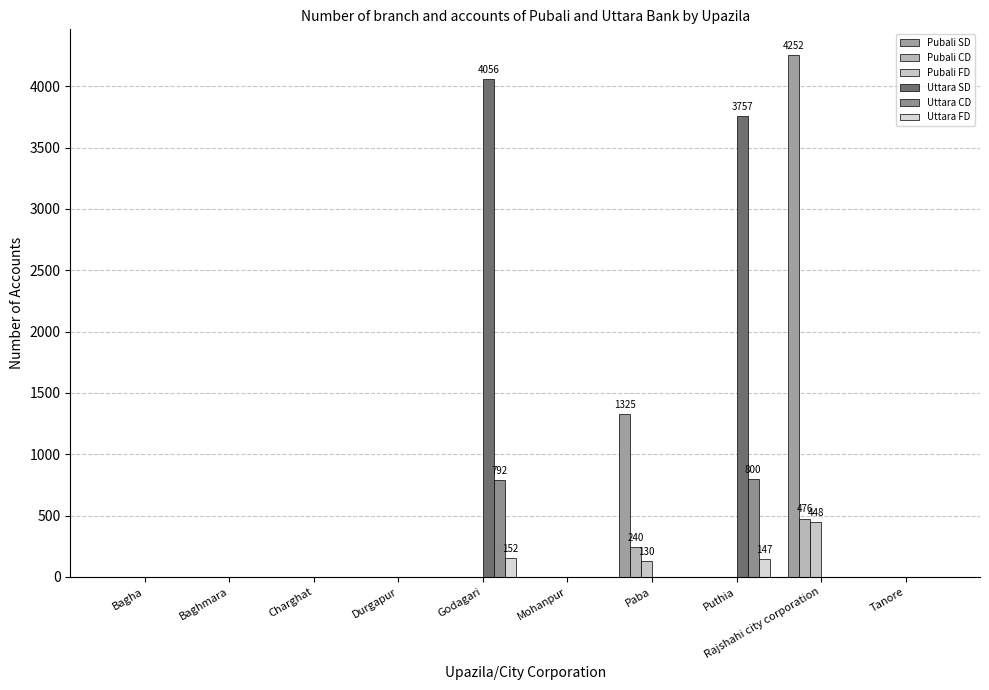

Reading left to right, transcribe all the data shown in this chart.

Pubali SD: Bagha=0	Baghmara=0	Charghat=0	Durgapur=0	Godagari=0	Mohanpur=0	Paba=1325	Puthia=0	Rajshahi city corporation=4252	Tanore=0
Pubali CD: Bagha=0	Baghmara=0	Charghat=0	Durgapur=0	Godagari=0	Mohanpur=0	Paba=240	Puthia=0	Rajshahi city corporation=476	Tanore=0
Pubali FD: Bagha=0	Baghmara=0	Charghat=0	Durgapur=0	Godagari=0	Mohanpur=0	Paba=130	Puthia=0	Rajshahi city corporation=448	Tanore=0
Uttara SD: Bagha=0	Baghmara=0	Charghat=0	Durgapur=0	Godagari=4056	Mohanpur=0	Paba=0	Puthia=3757	Rajshahi city corporation=0	Tanore=0
Uttara CD: Bagha=0	Baghmara=0	Charghat=0	Durgapur=0	Godagari=792	Mohanpur=0	Paba=0	Puthia=800	Rajshahi city corporation=0	Tanore=0
Uttara FD: Bagha=0	Baghmara=0	Charghat=0	Durgapur=0	Godagari=152	Mohanpur=0	Paba=0	Puthia=147	Rajshahi city corporation=0	Tanore=0